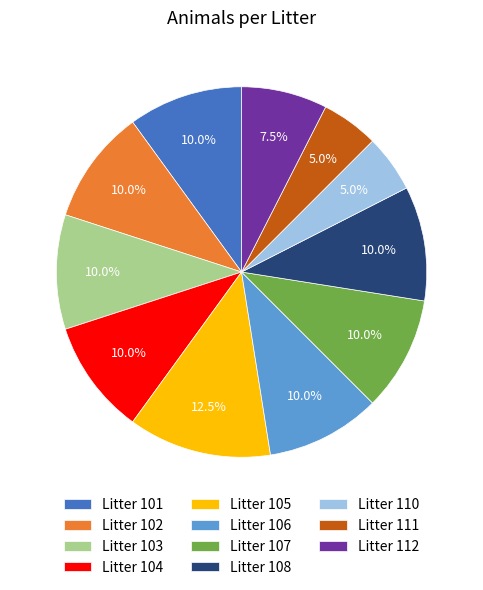

How many segments does this pie chart have?

11